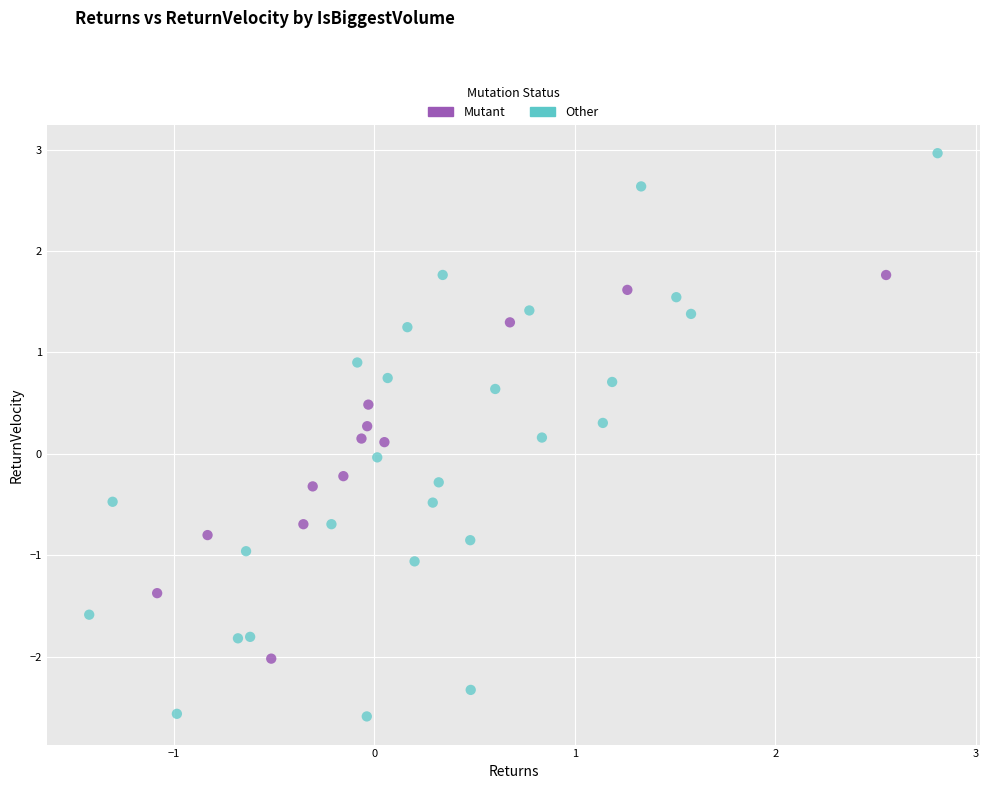

Which series has the largest Y range (max minus min)?

Other